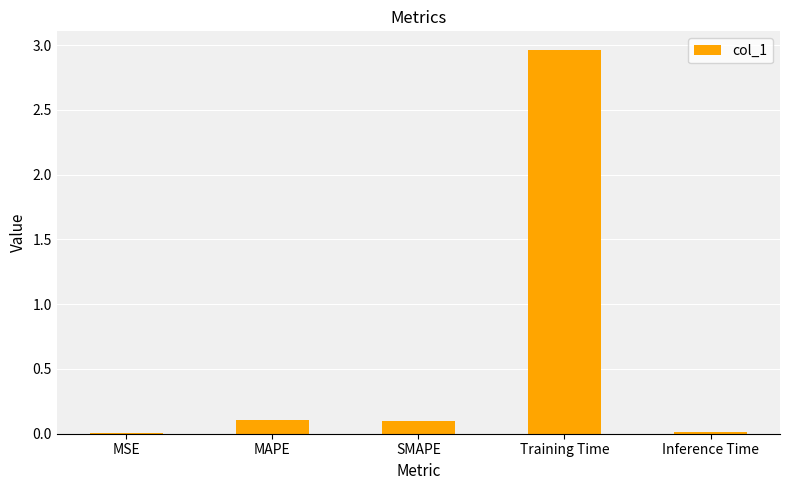

What is the sum of the values at MAPE and Inference Time?

0.1